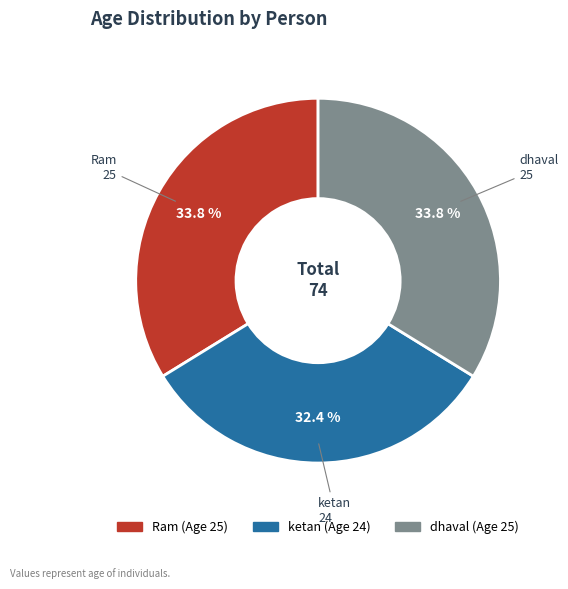

How many slices are in this pie chart?

3